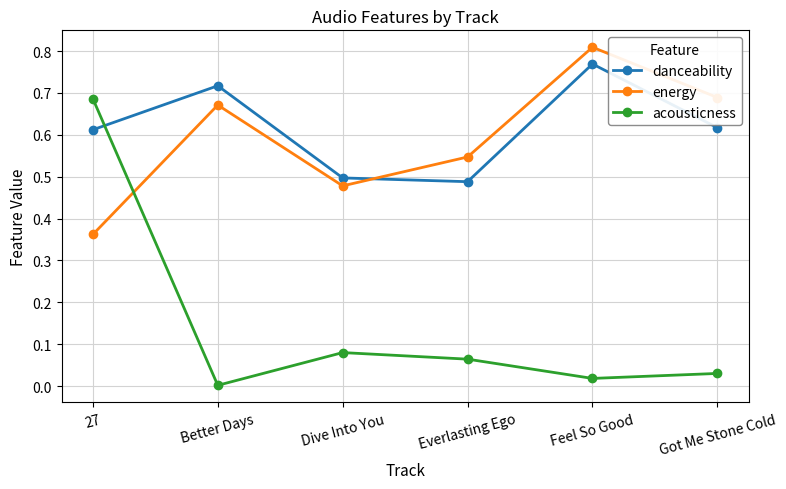

At which category does the chart reach its peak across all series?

Feel So Good